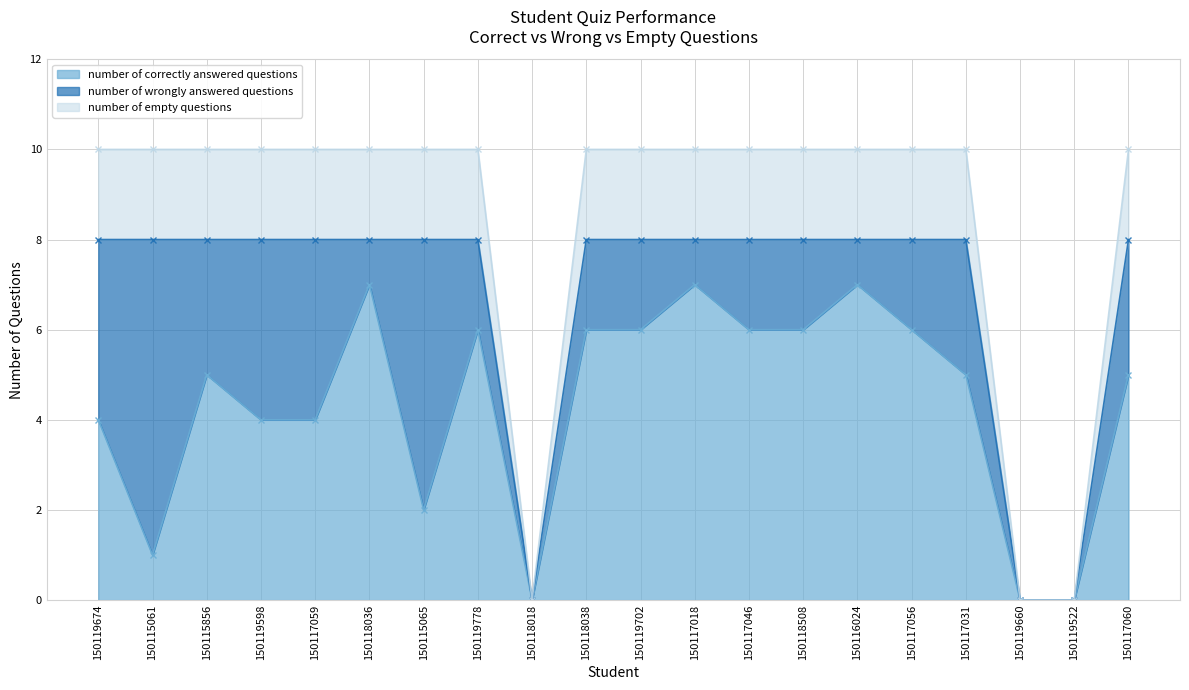

What is the spread (max minus min) of values at 150117059?

4